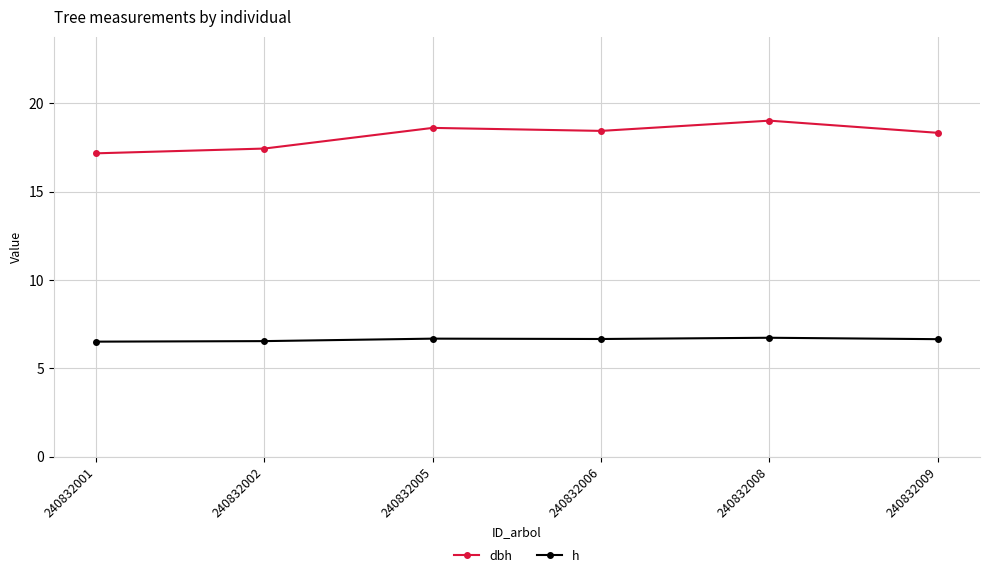

True or false: h and dbh intersect in this chart.

False